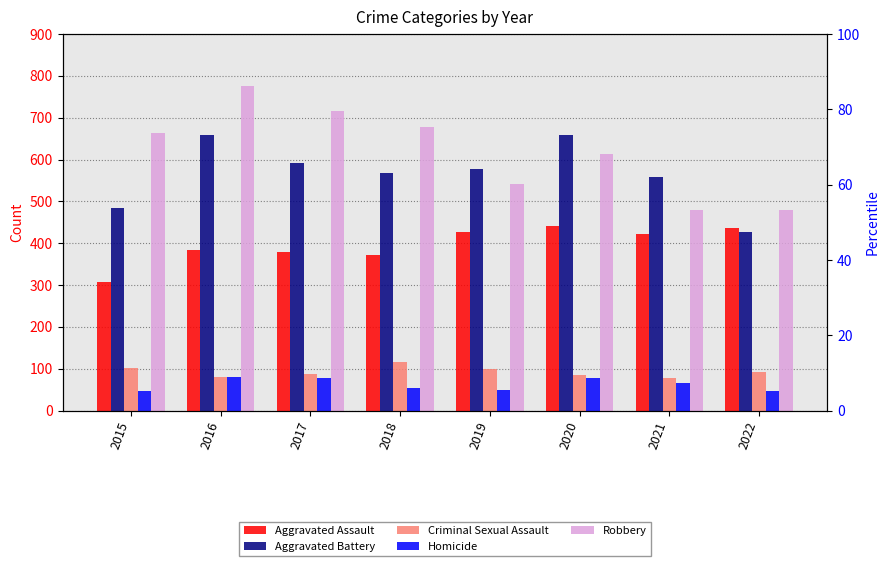

What is the value of the Aggravated Assault bar at the 4th from the left?

371